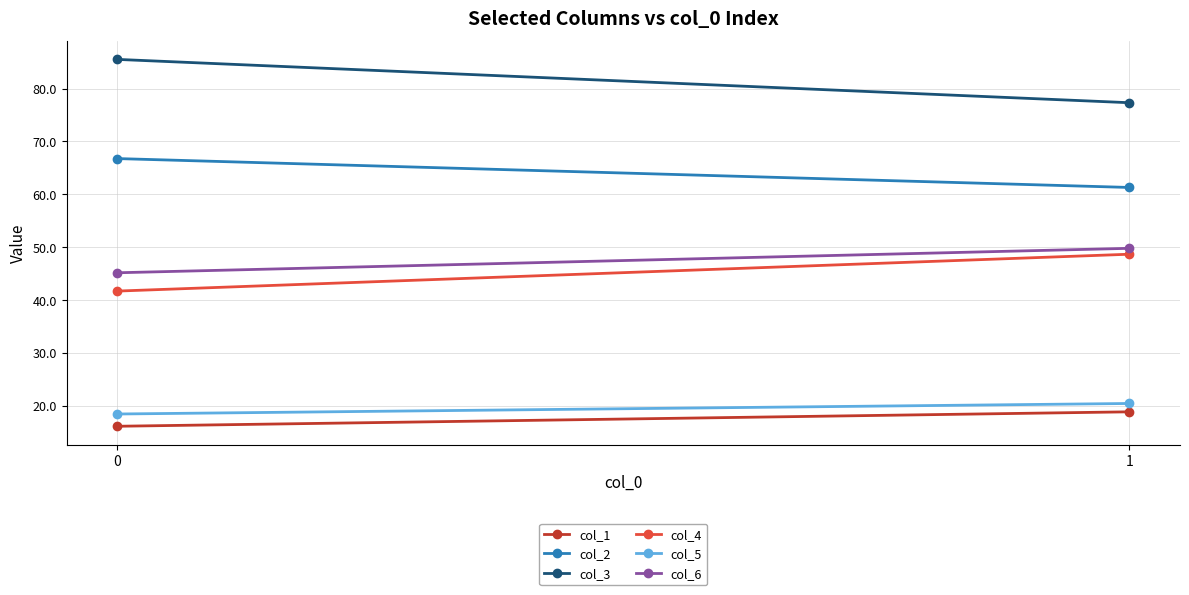

How many distinct data groups are displayed?

6